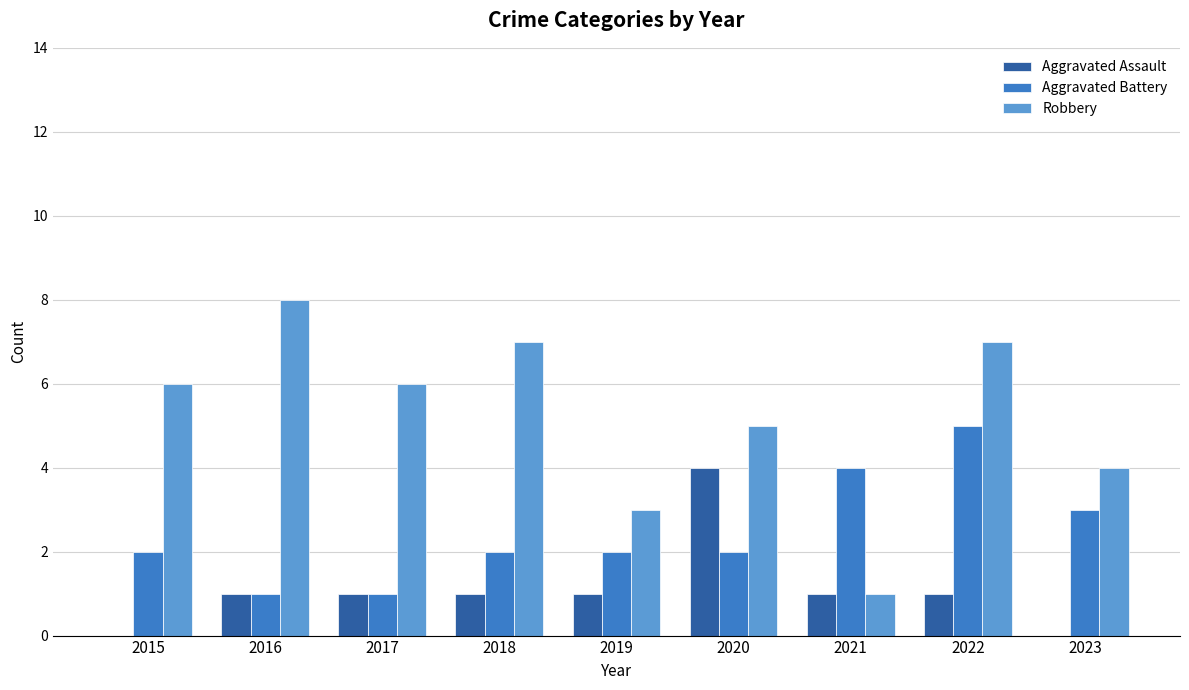

What is the sum of all Robbery values?

47